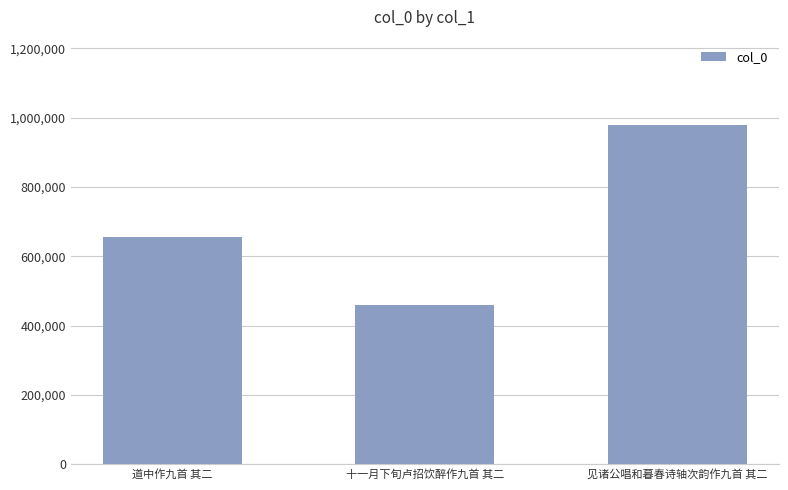

List the labels in order of value, largest first.

见诸公唱和暮春诗轴次韵作九首 其二, 道中作九首 其二, 十一月下旬卢招饮醉作九首 其二